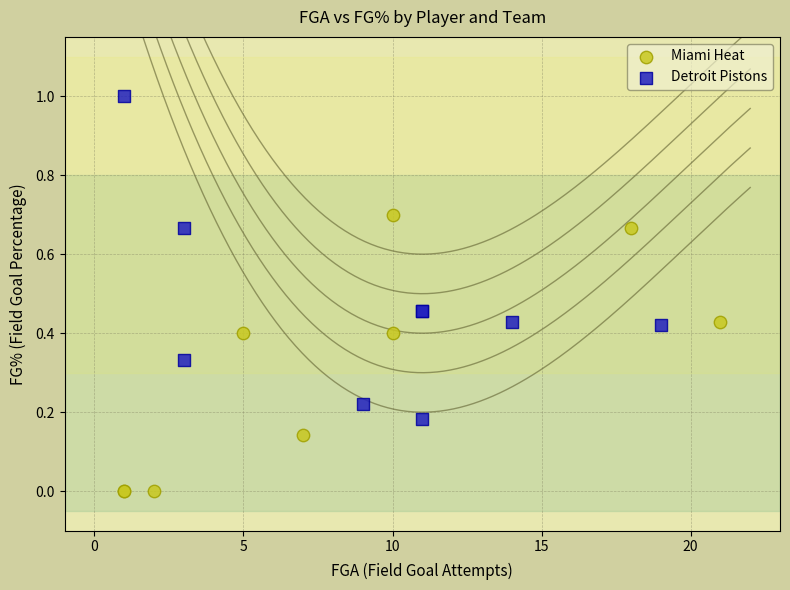

Which series reaches the minimum Y coordinate?

Miami Heat